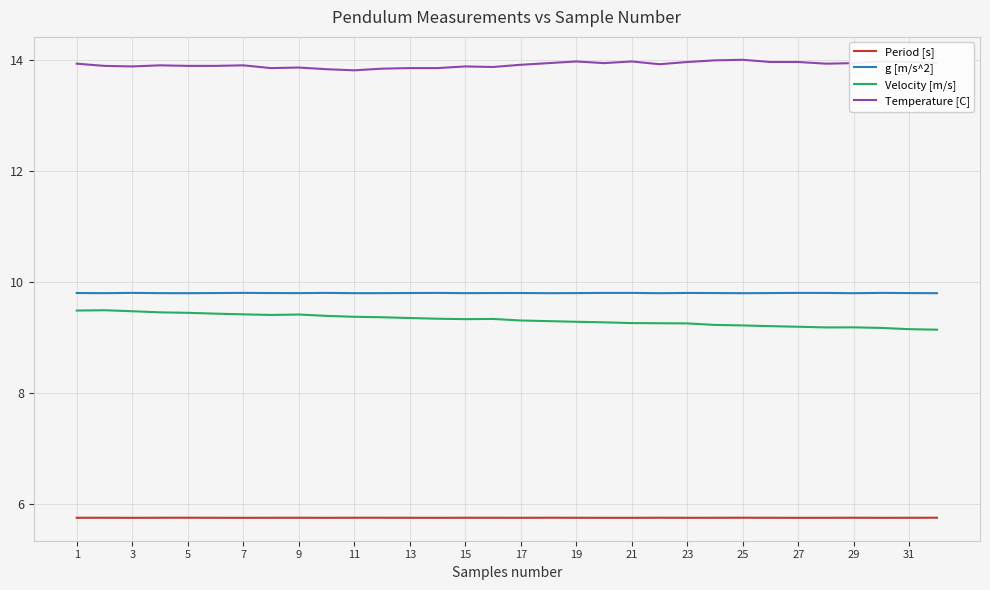

What are all the series names shown in the legend?

Period [s], g [m/s^2], Velocity [m/s], Temperature [C]